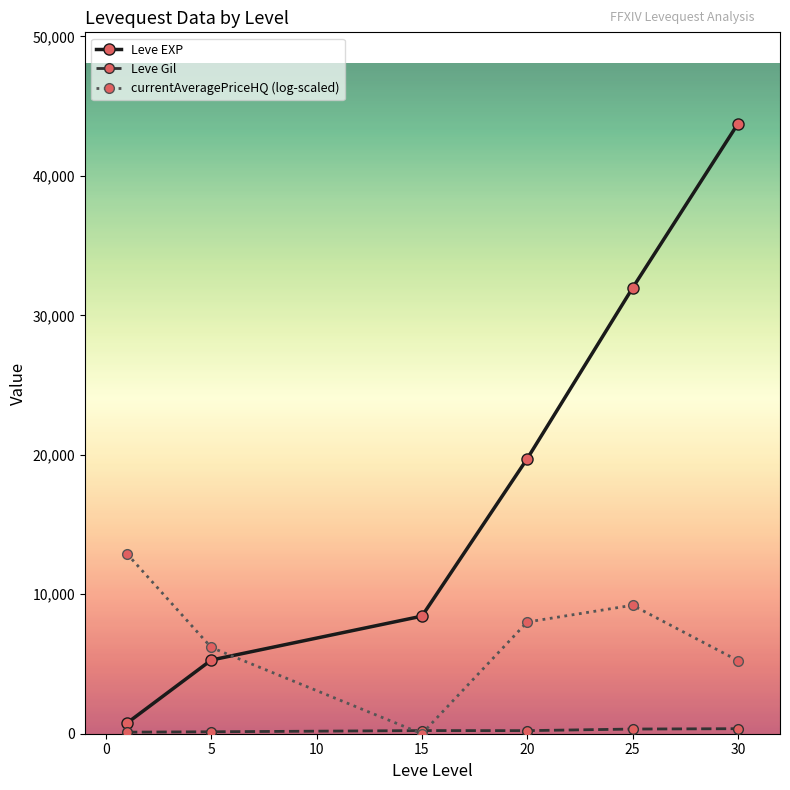

What is the maximum value shown in the chart?

43730.0